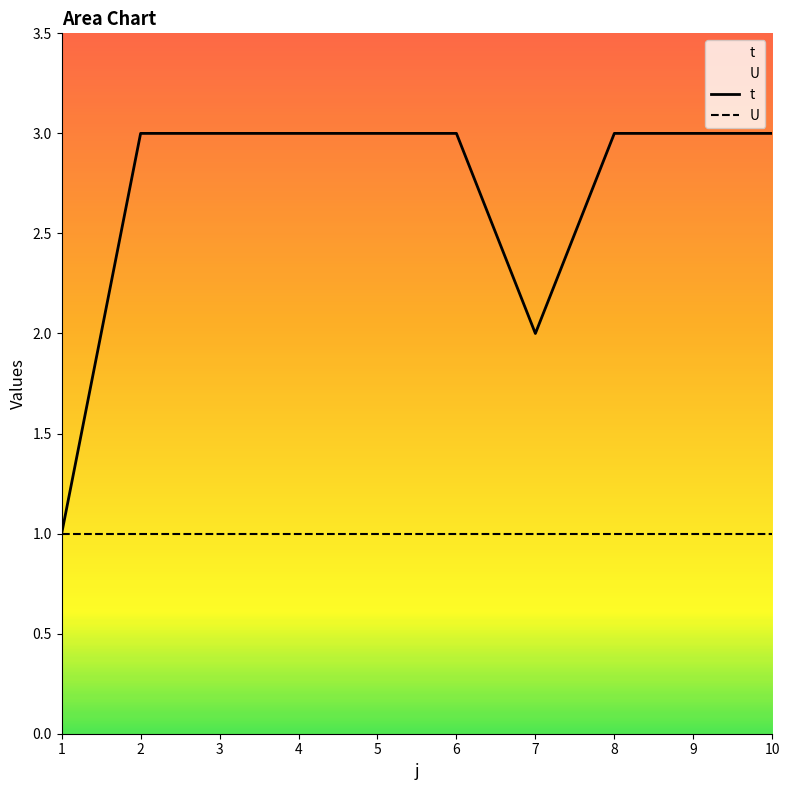

Rank the categories by value from highest to lowest.

2, 3, 4, 5, 6, 8, 9, 10, 7, 1